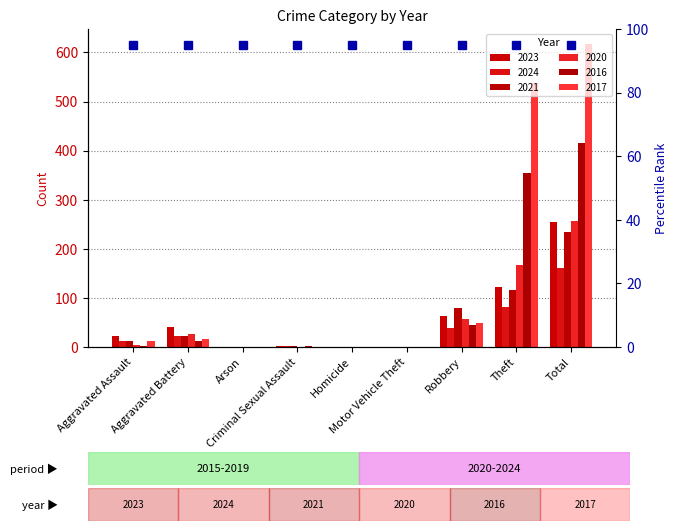

Reading left to right, list all the values displayed in this chart.

2023: 22	40	0	3	0	0	64	122	255
2024: 13	22	1	2	0	1	39	82	160
2021: 13	23	0	2	1	0	80	116	235
2020: 4	26	1	0	1	0	57	168	257
2016: 3	13	0	2	0	0	44	354	416
2017: 12	17	0	1	0	0	49	538	617